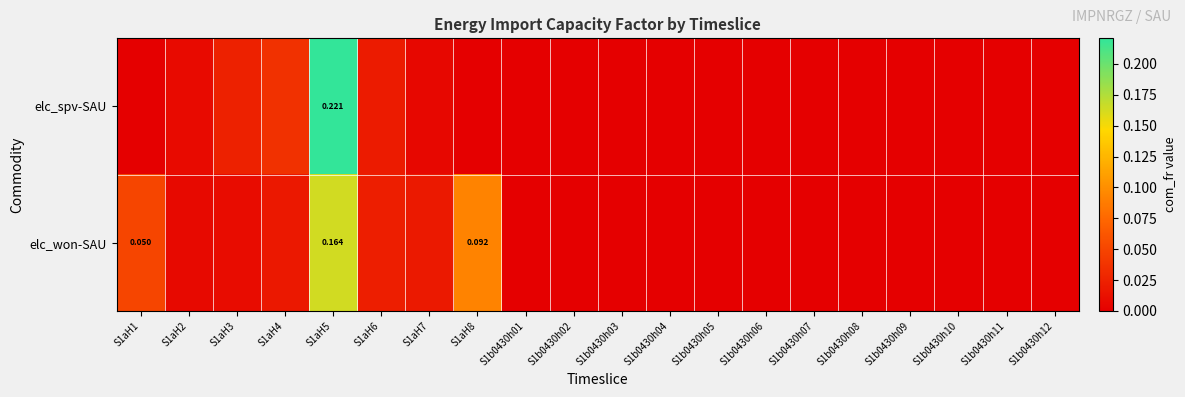

Is the value of elc_spv-SAU at S1b0430h01 greater than the value of elc_won-SAU at S1b0430h11?

No